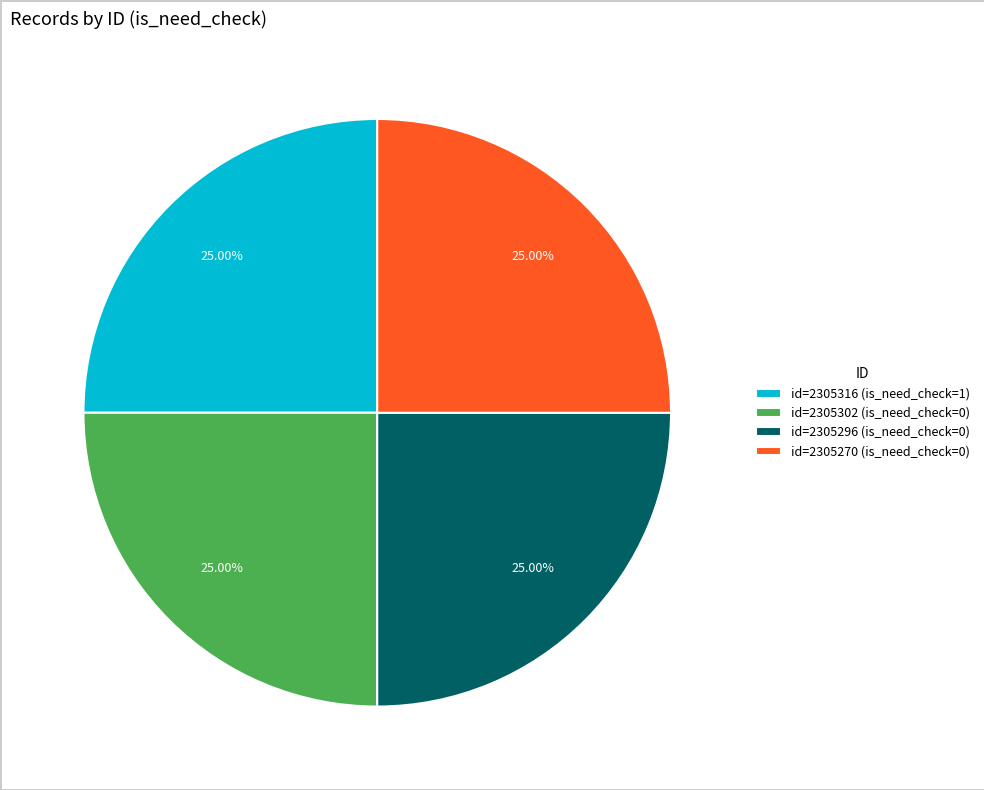

Is there a majority slice in this chart?

No